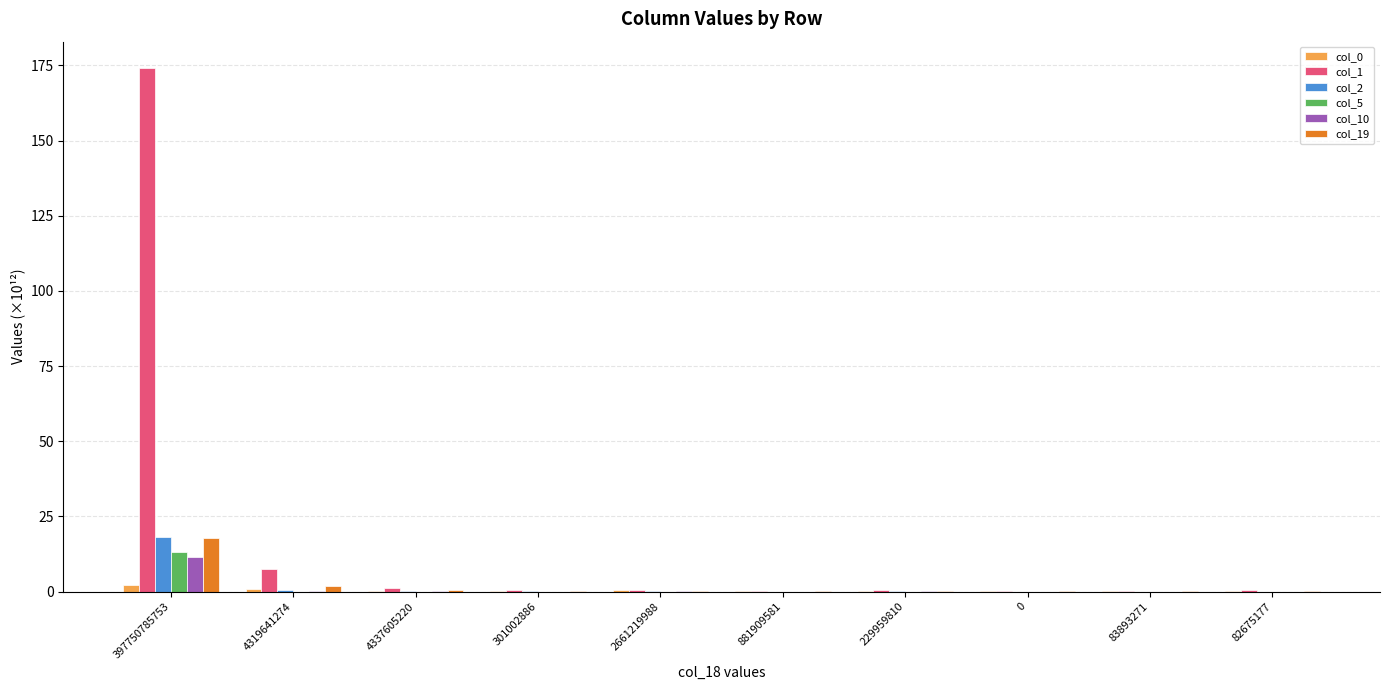

Which category has the highest value in the col_5 series?

397750785753